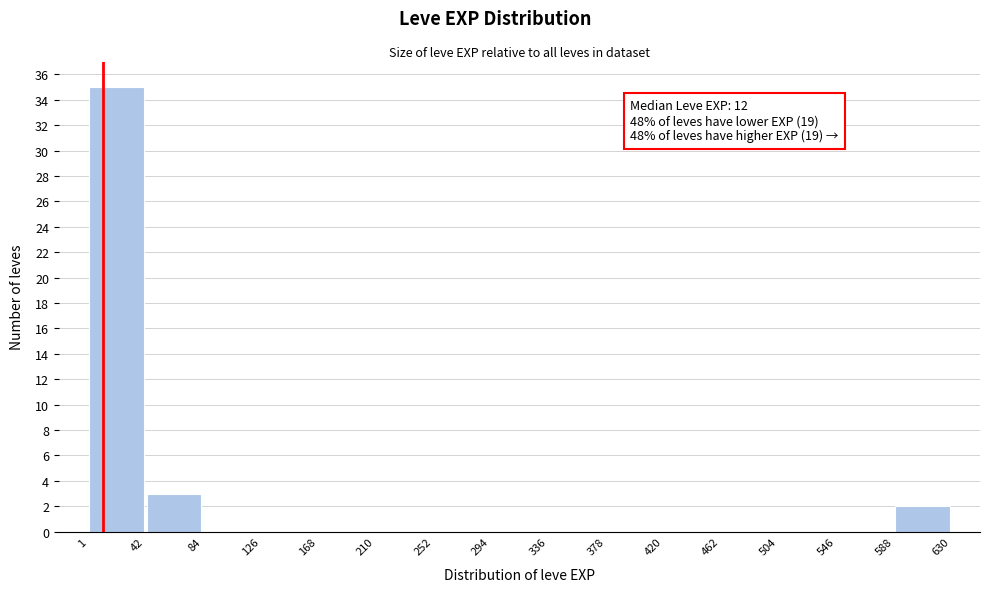

Which range on the x-axis has the tallest bar?

1 to 42